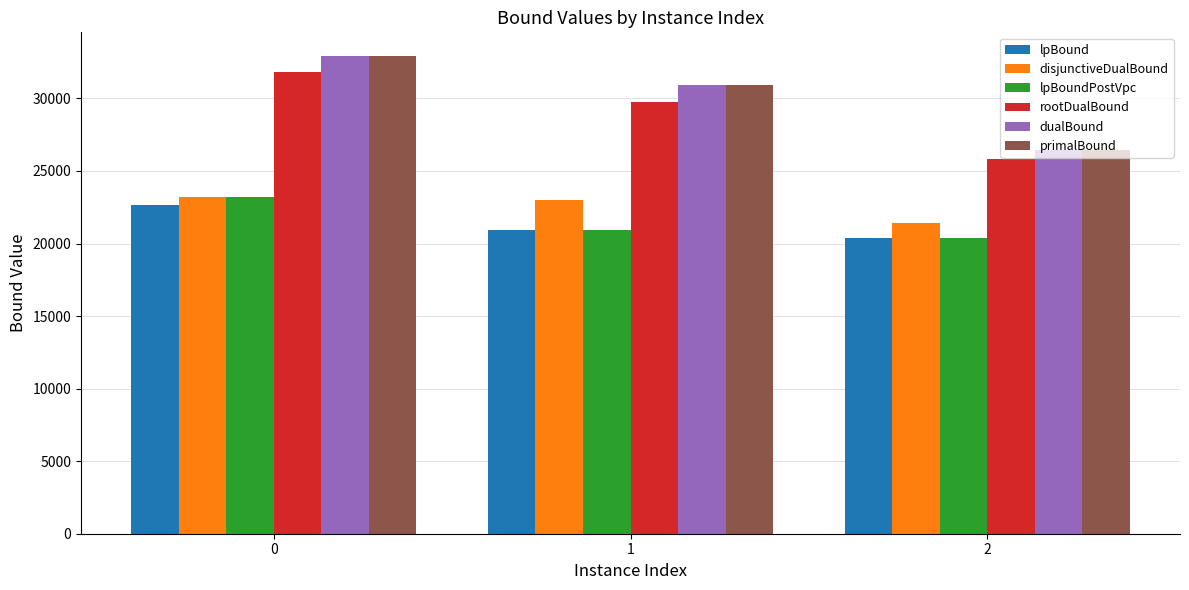

Where is rootDualBound nearest to the value 28819?

1